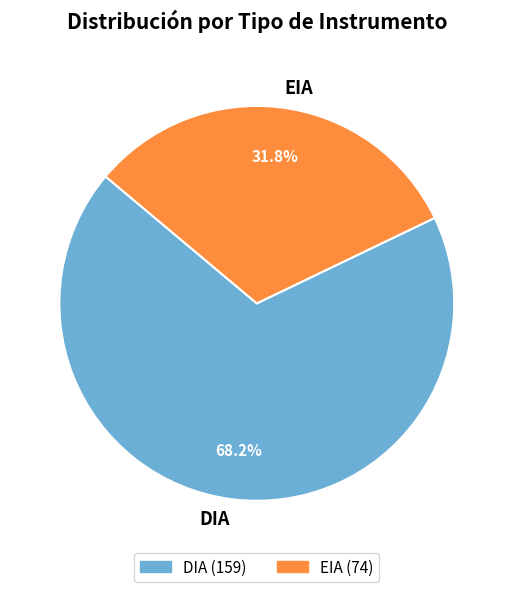

Rank the categories by value from lowest to highest.

EIA, DIA